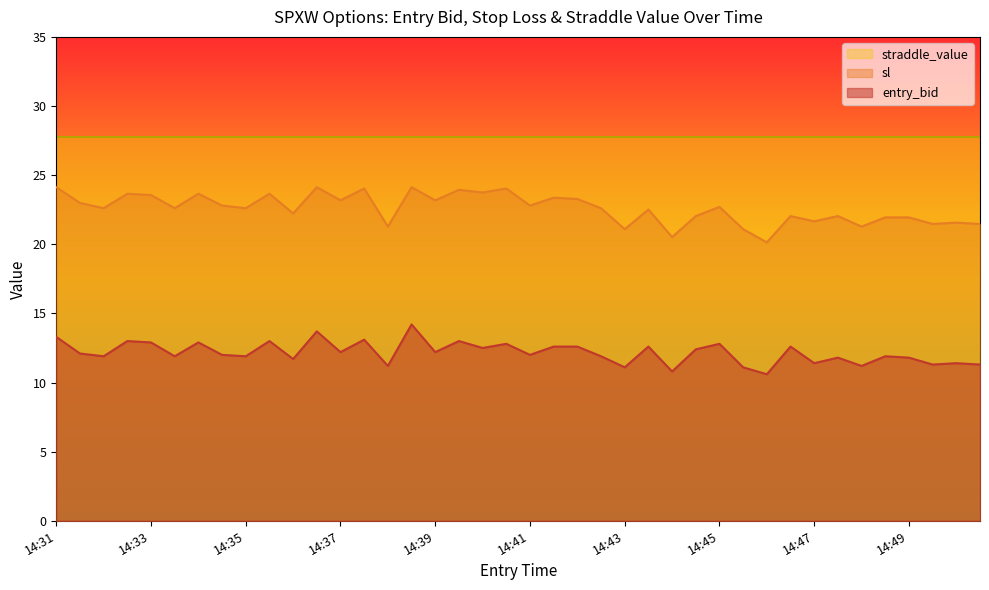

The entry_bid series shows 20.7 at 14:41. True or false?

False